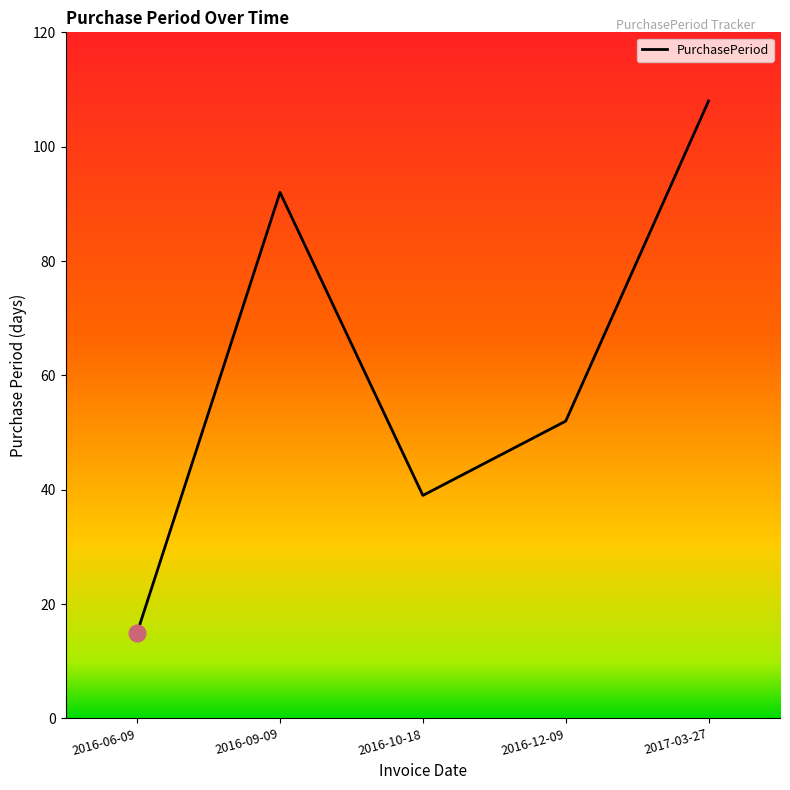

Which has a higher value, 2017-03-27 or 2016-09-09?

2017-03-27